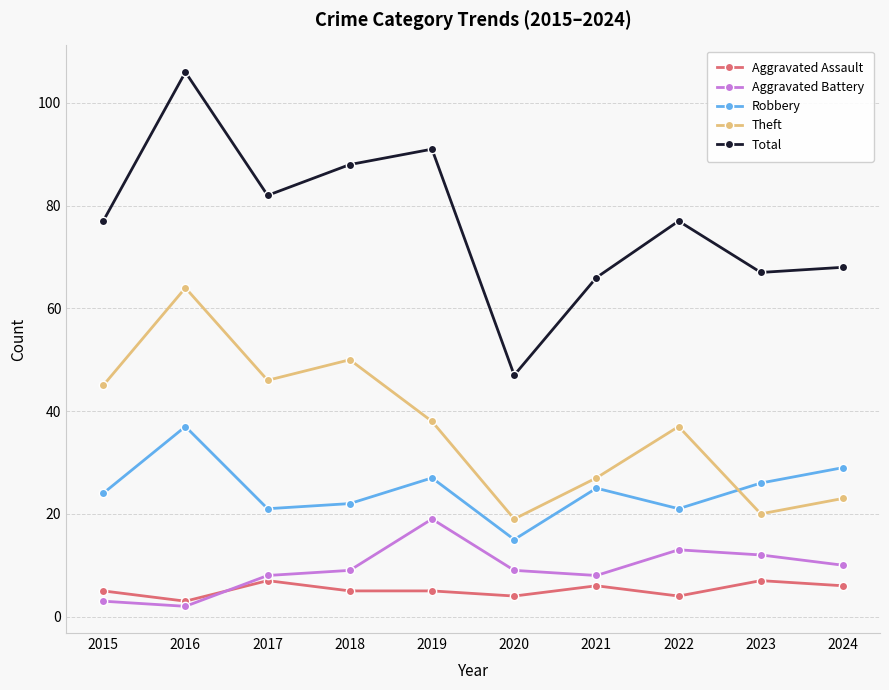

List the labels in order of Theft value, largest first.

2016, 2018, 2017, 2015, 2019, 2022, 2021, 2024, 2023, 2020